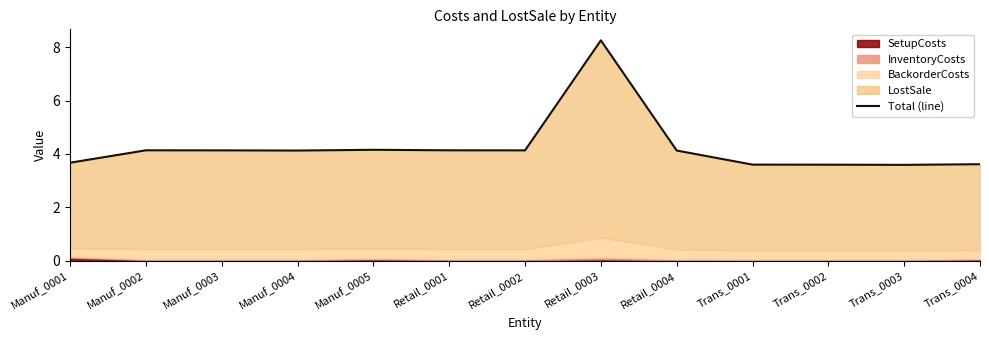

What is the label of the 8th point from the left?

Retail_0003